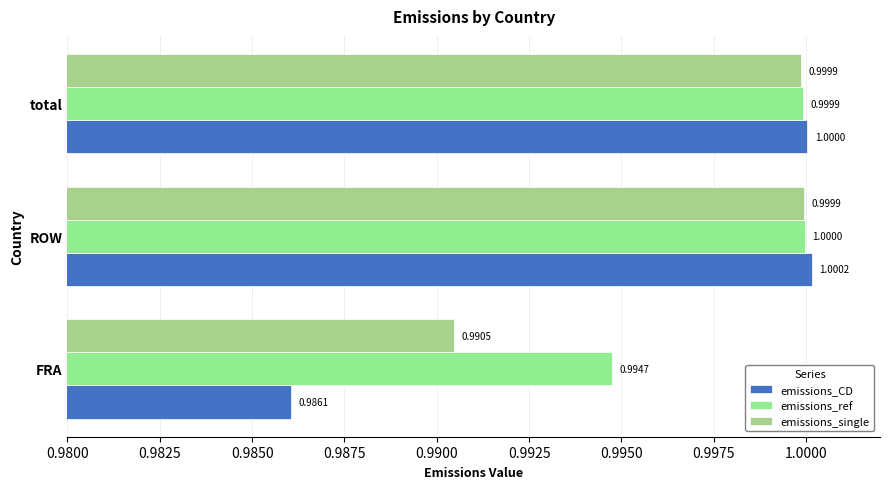

What is the value of the emissions_single bar at the 1st from the left?

1.0